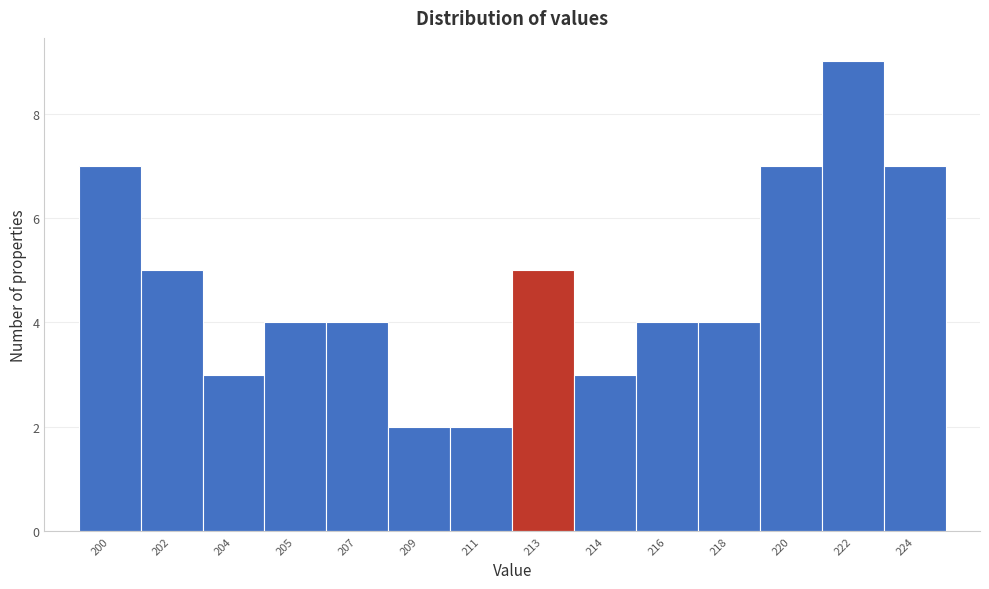

Reading right to left, extract all data points from this chart.

7	9	7	4	4	3	5	2	2	4	4	3	5	7